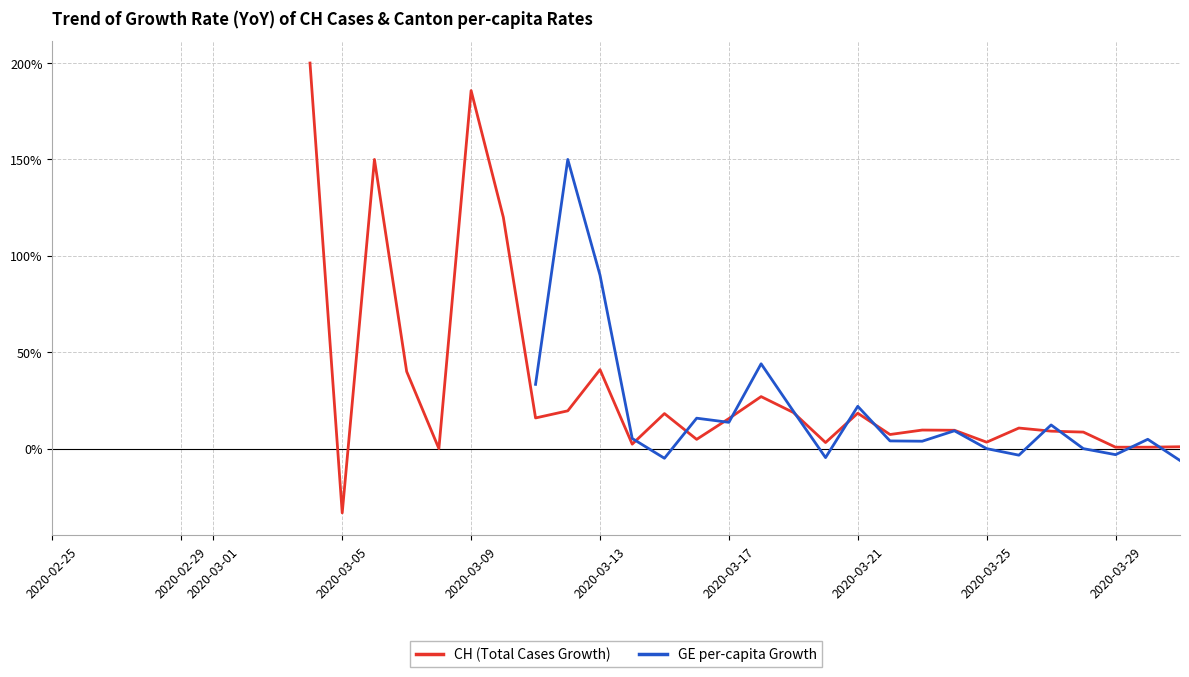

Is this an area chart (filled region under the line)?

No